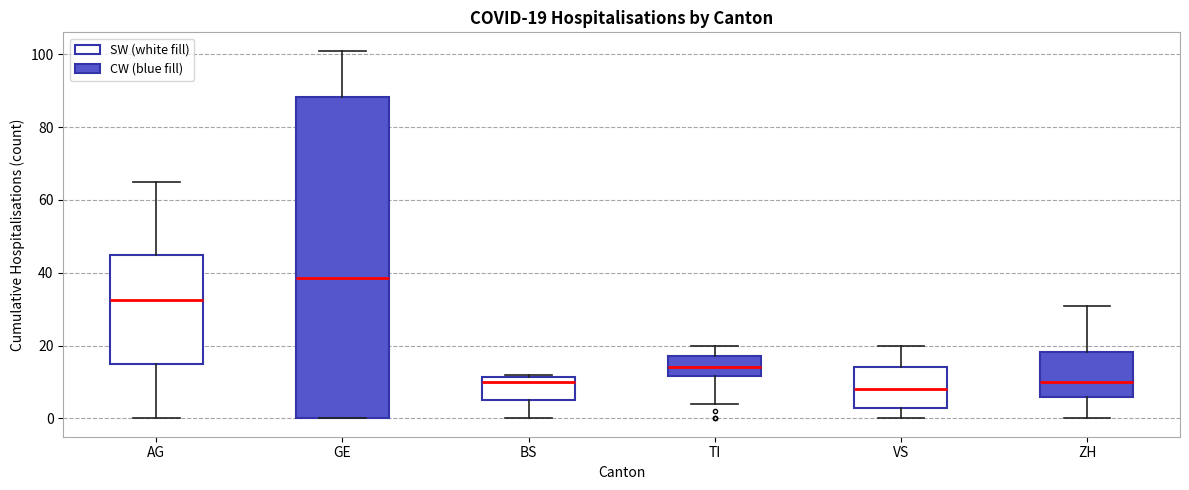

Which box's median line is the lowest?

VS